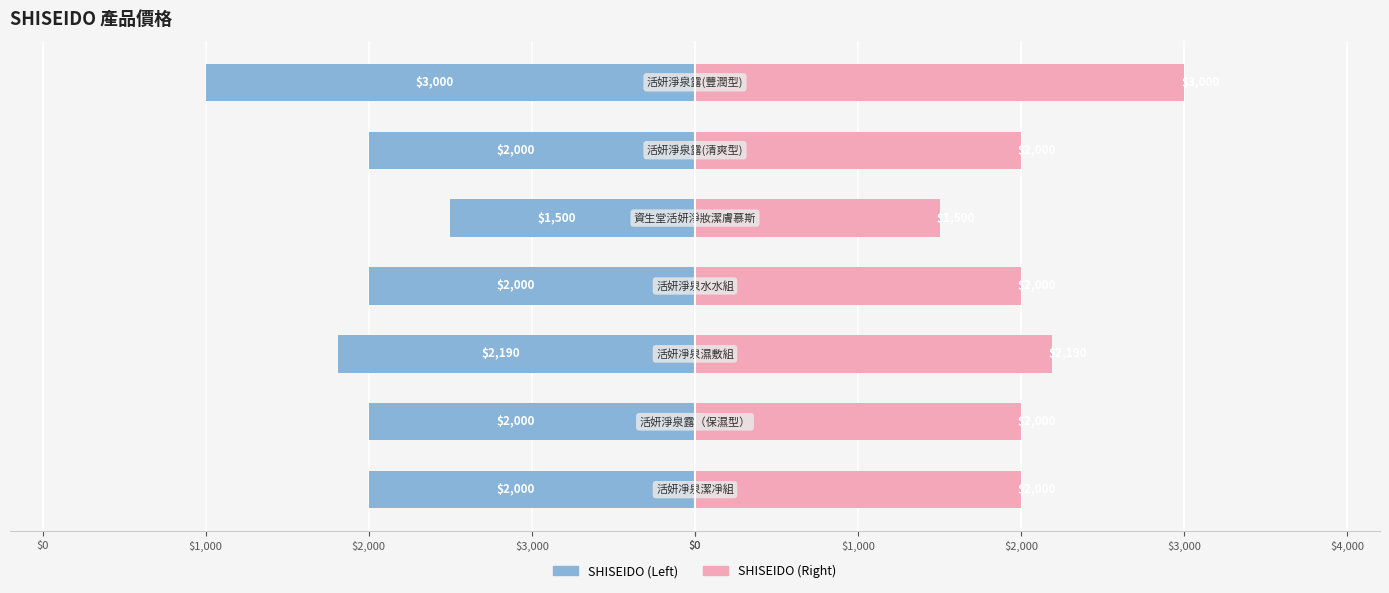

Which series has the widest spread of values?

SHISEIDO (Left)